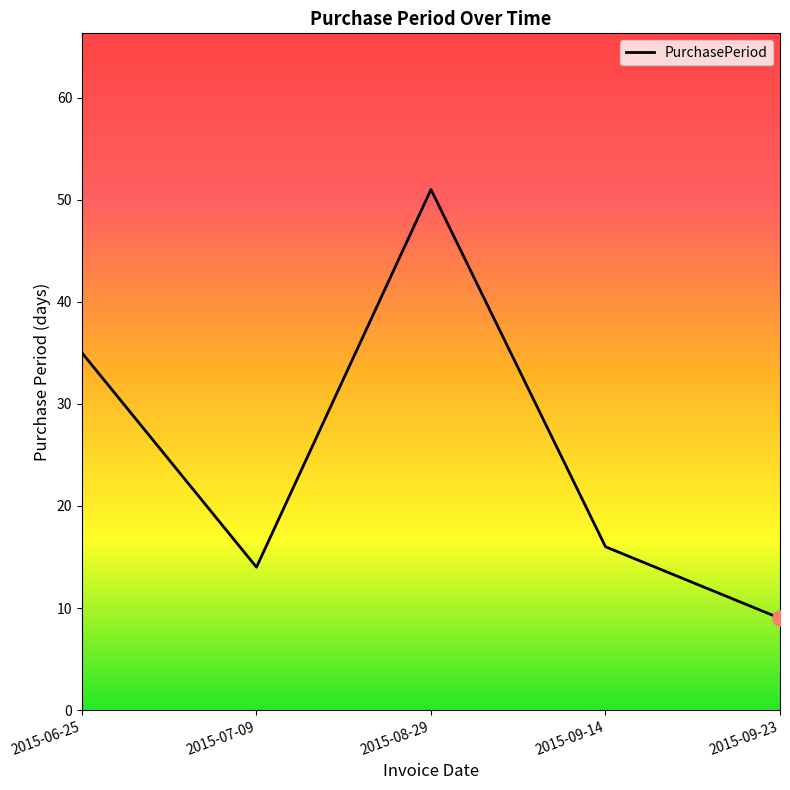

Approximately how many times larger is the value at 2015-06-25 compared to 2015-09-14?

2.2